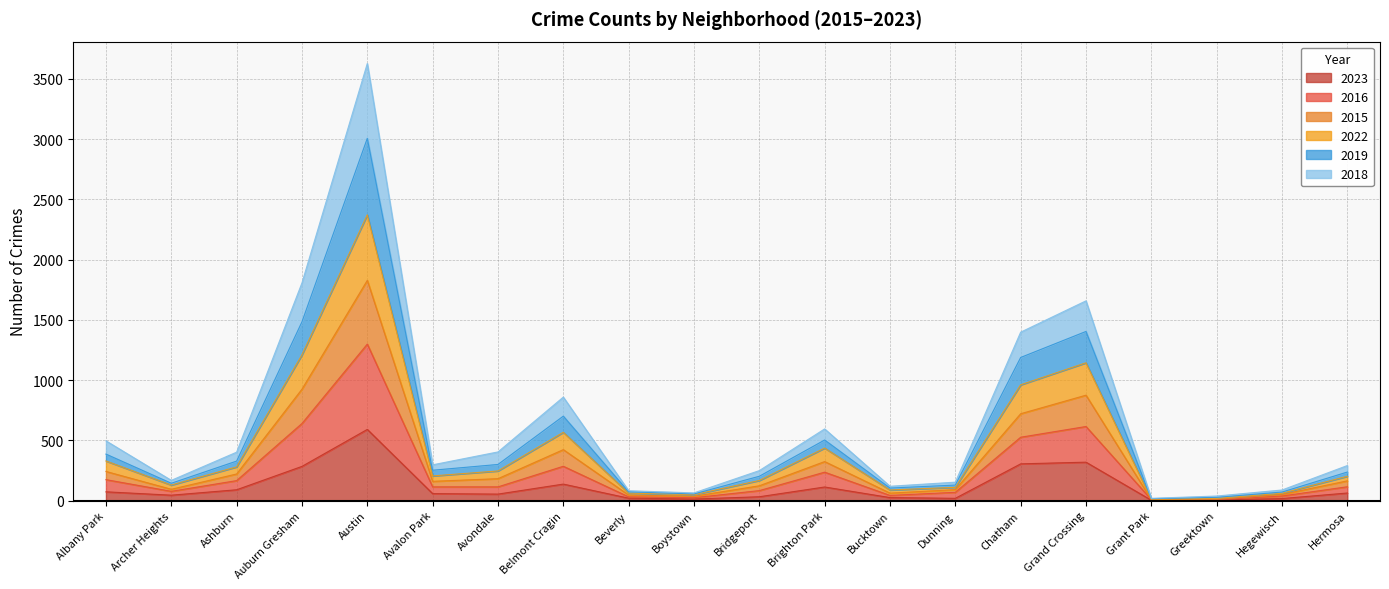

What is the label of the 5th point from the right?

Grand Crossing